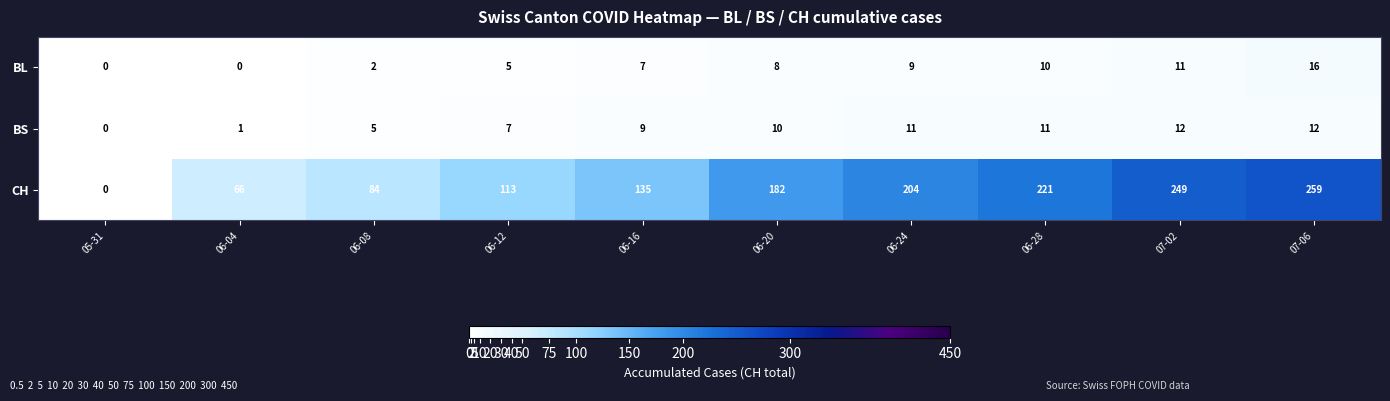

List the series in order of their peak value, lowest first.

BS, BL, CH